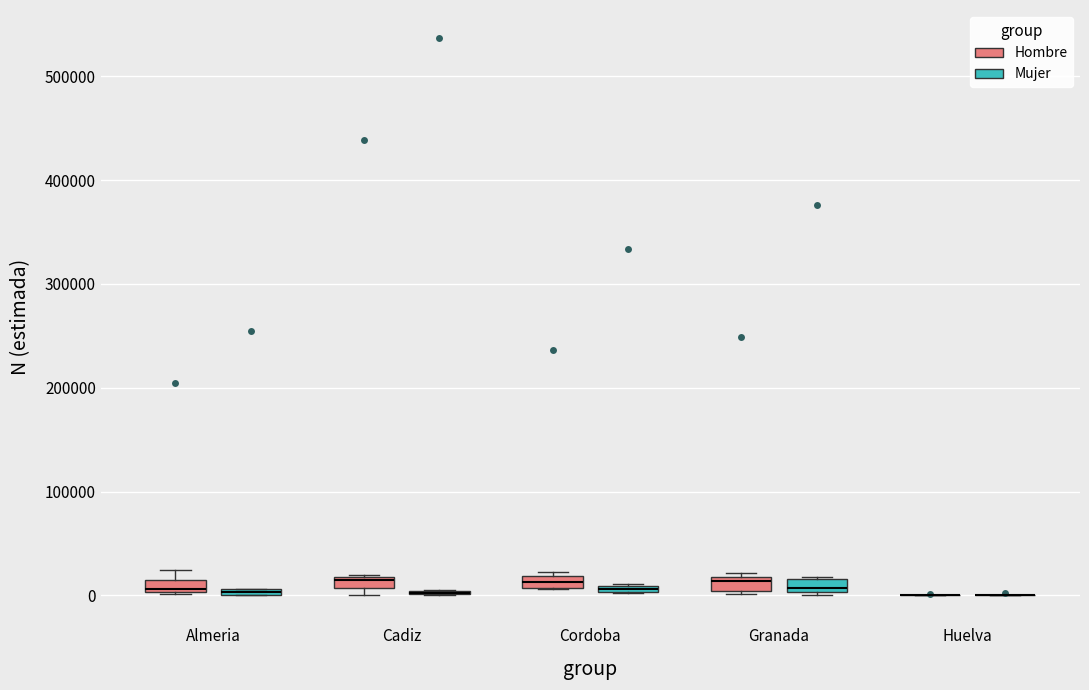

Where is the upper edge of the box for Granada (Mujer) on the y-axis? The values are not printed on the chart, so give them approximately, as read against the axis.

20000